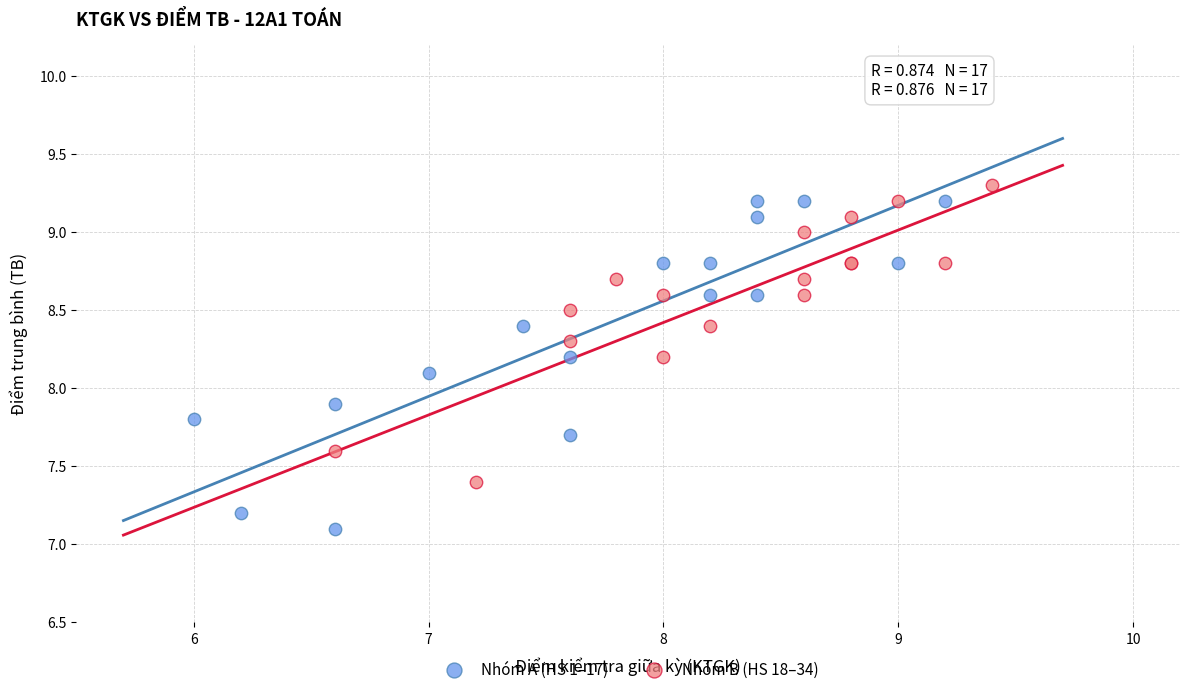

Which series has the largest Y range (max minus min)?

Nhóm A (HS 1–17)